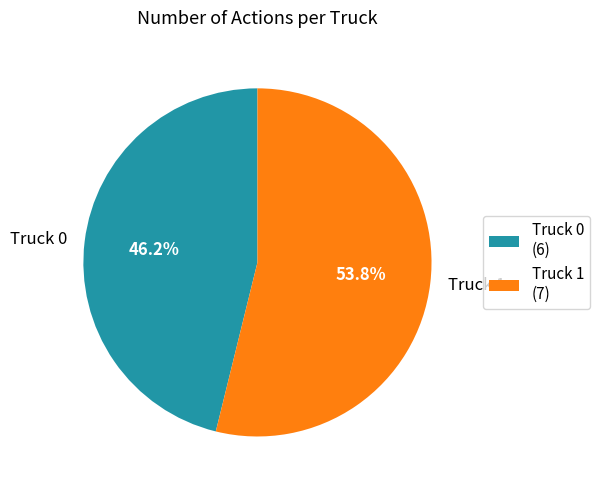

What is the largest slice in the pie chart?

Truck 1